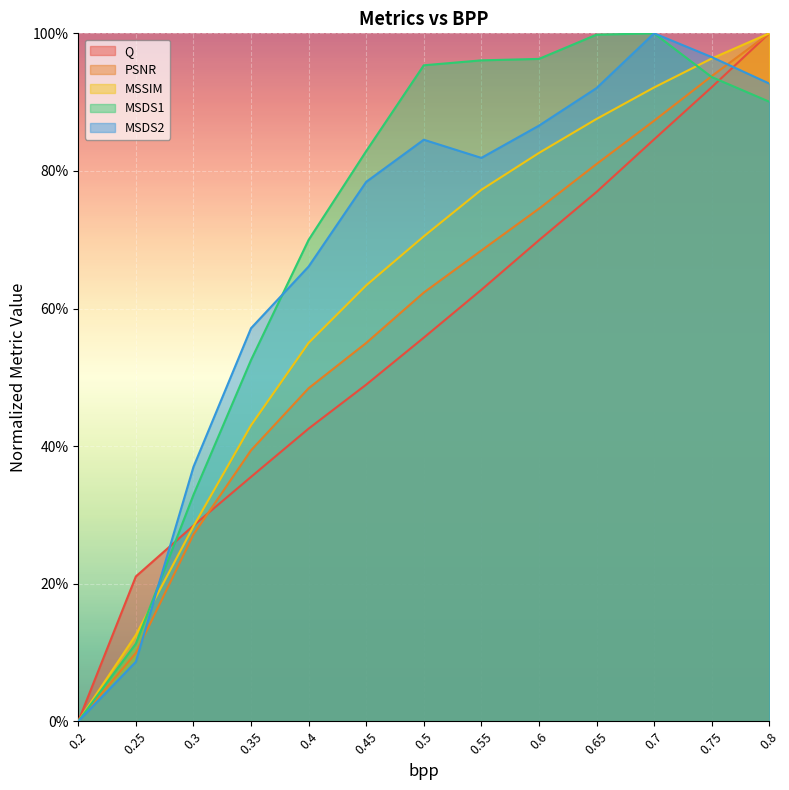

After their last crossing, which series has the higher values: MSDS1 or MSSIM?

MSSIM